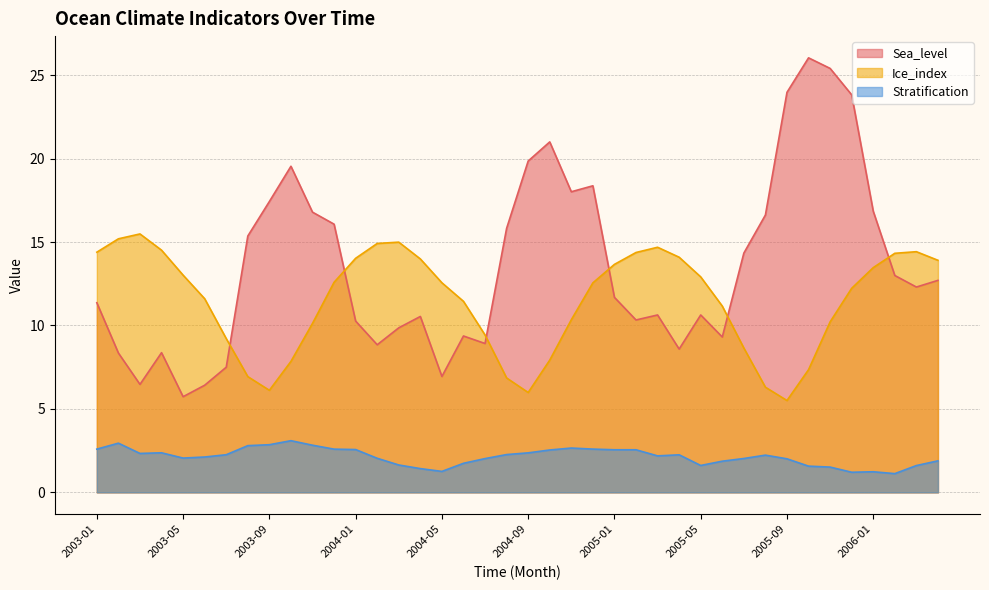

Where is Ice_index nearest to the value 10?

2003-11